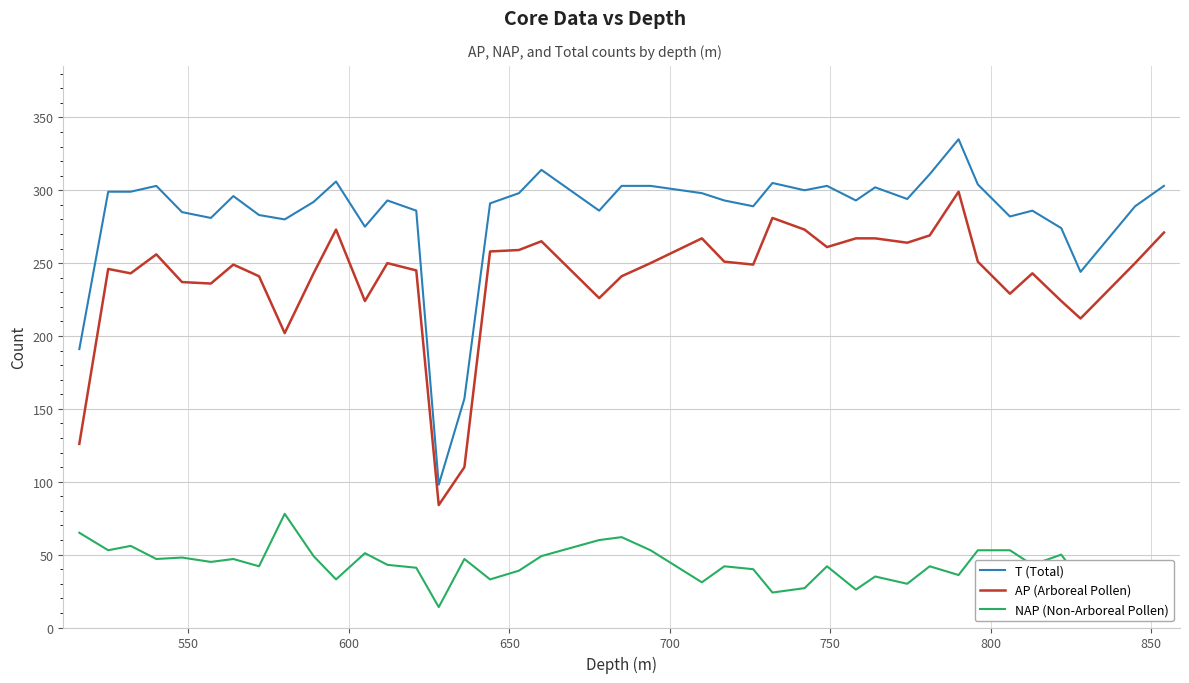

Which series has the largest total across all categories?

T (Total)